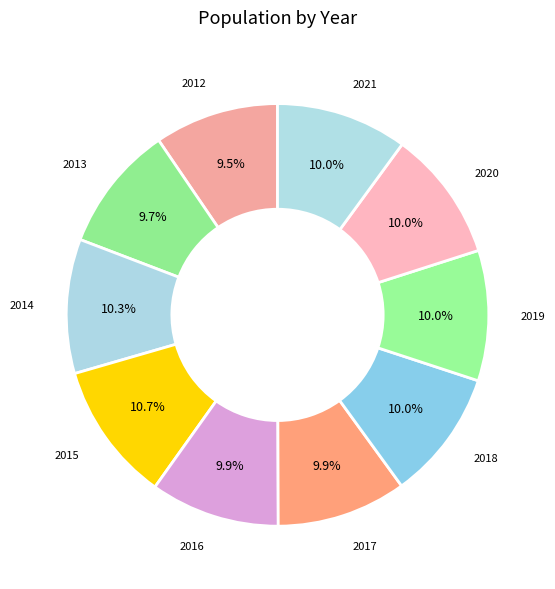

How many slices are in this pie chart?

10